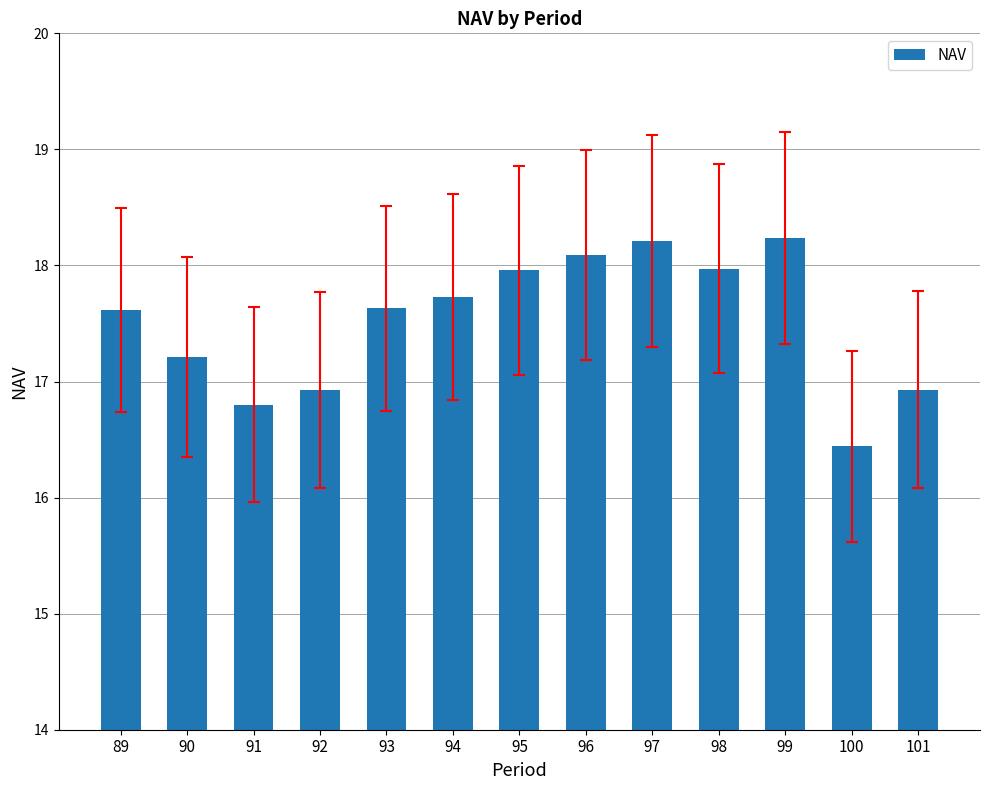

What is the average value?

17.5